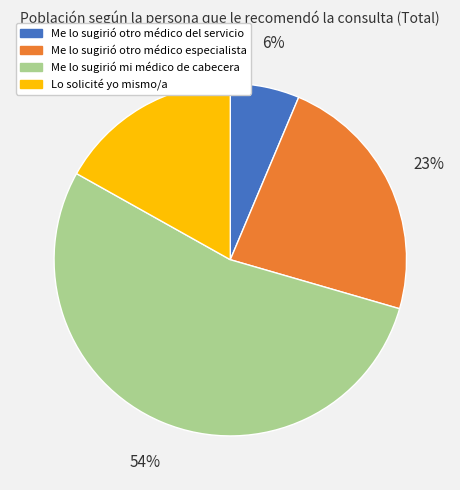

Which slice is the largest?

Me lo sugirió mi médico de cabecera